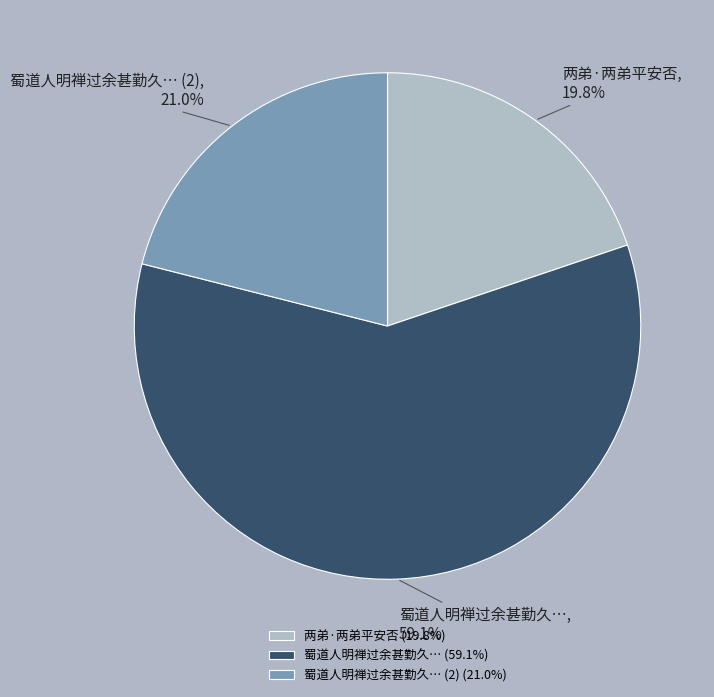

What percentage do 蜀道人明禅过余甚勤久… and 两弟·两弟平安否 together represent?

79.0%